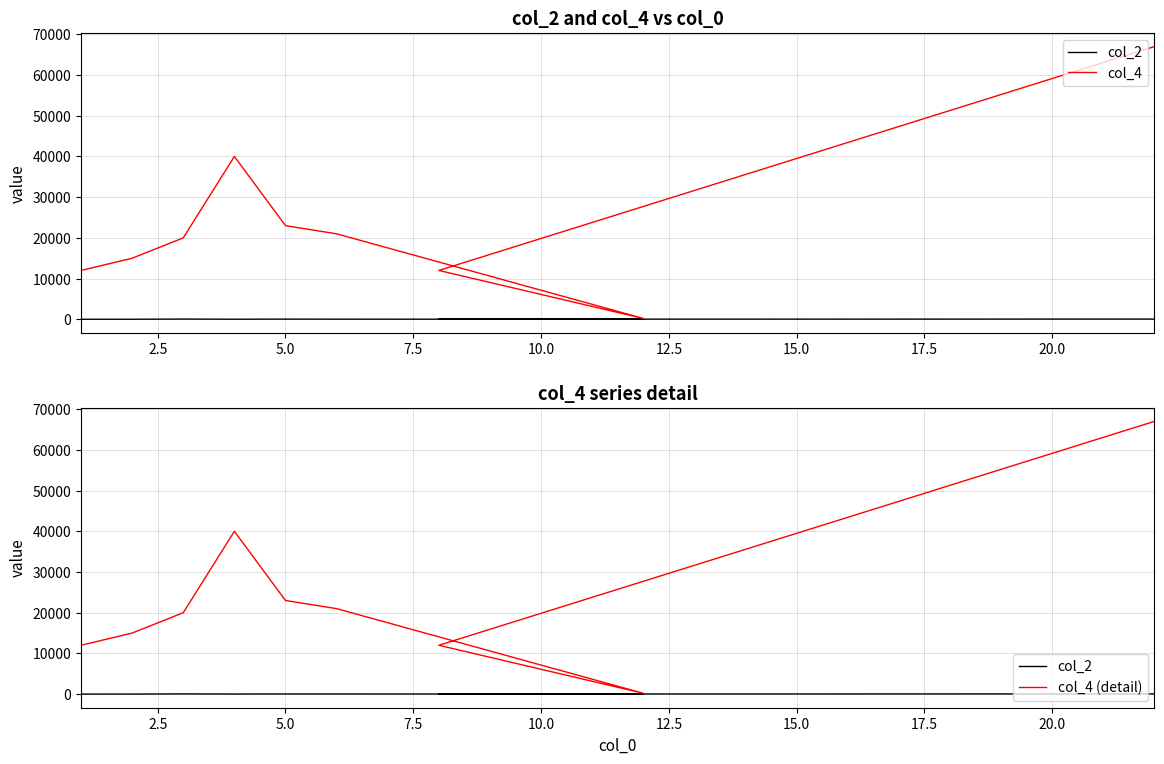

How many data points does each series have?

9